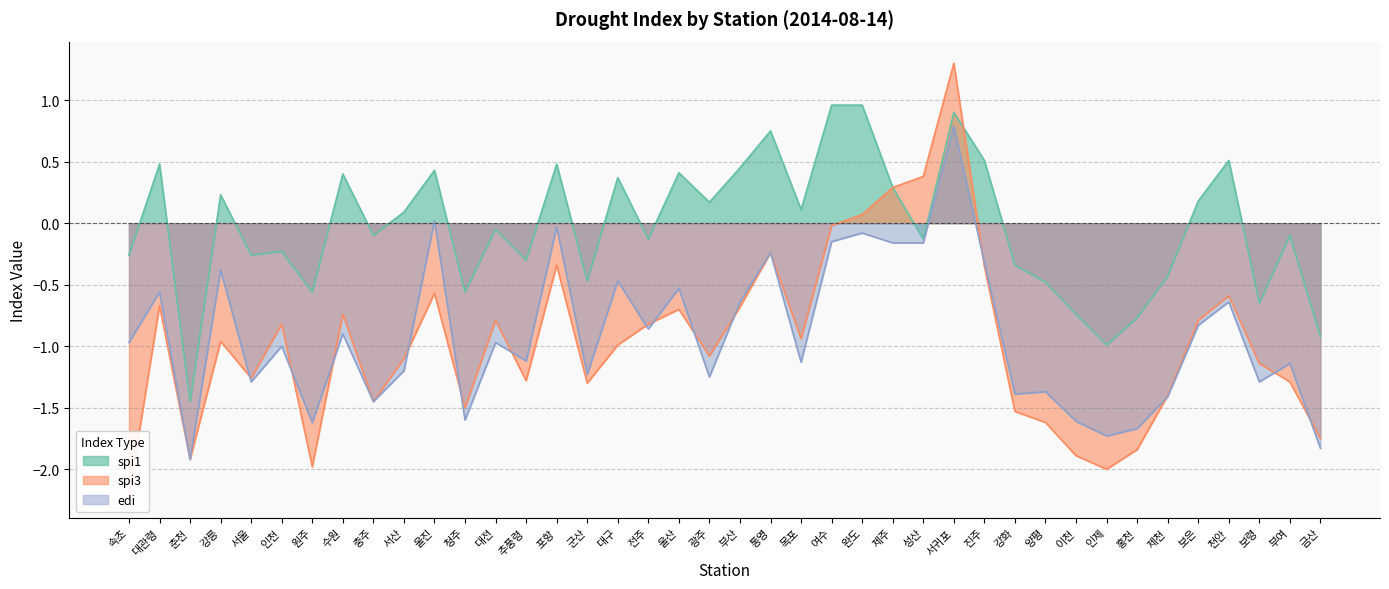

At how many categories does at least one series exceed 0?

20